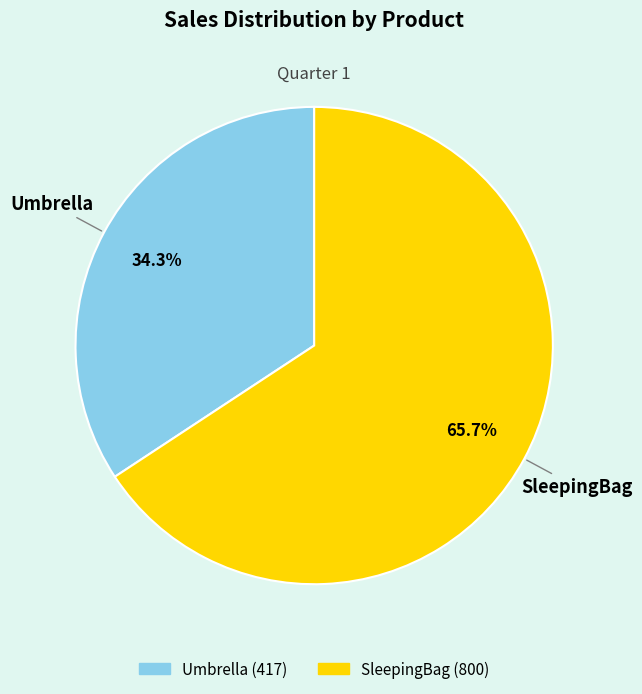

The Umbrella slice represents 21% of the pie. True or false?

False